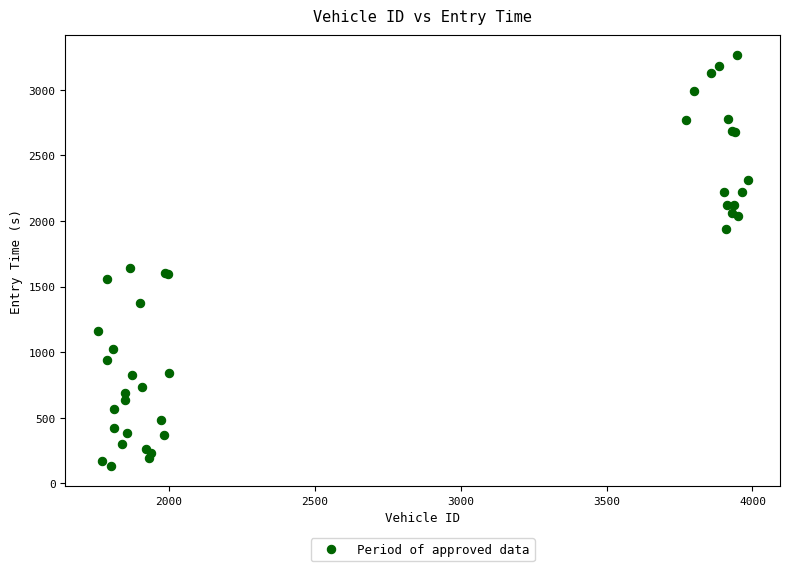

What Y value in the scatter plot is closest to 1698?

1644